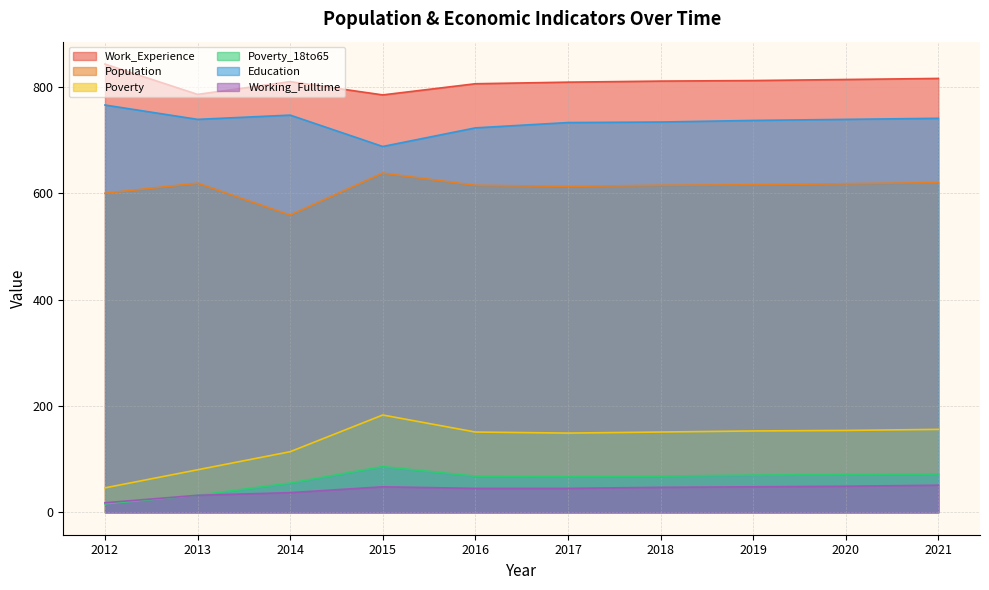

Is it true that Poverty_18to65 equals 27 at 2012?

False